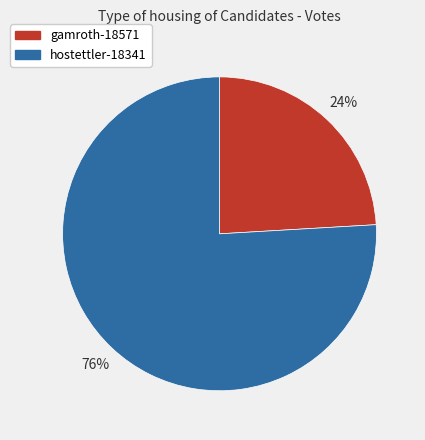

To the nearest percent, what portion does hostettler-18341 represent?

76%